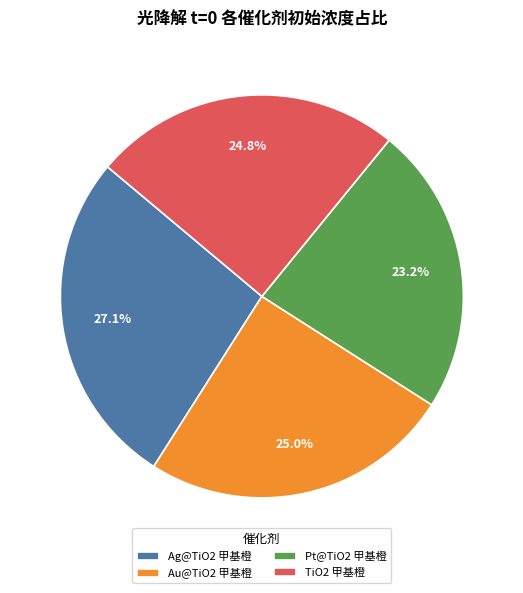

Is there any slice that represents more than half of the pie?

No